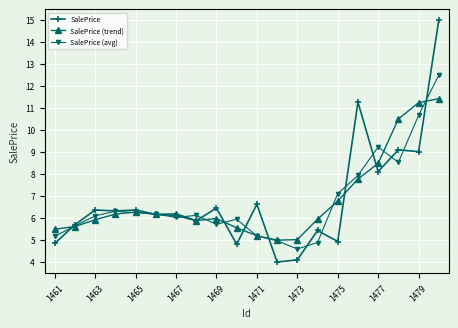

How many distinct data groups are displayed?

3